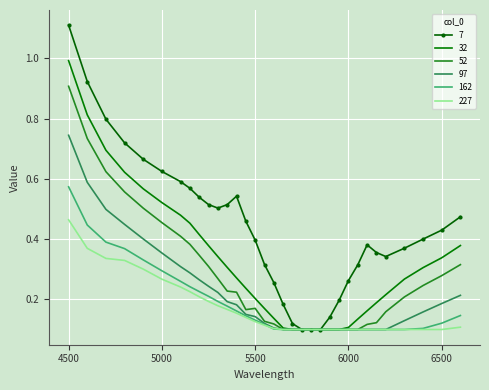

What are all the series names shown in the legend?

7, 32, 52, 97, 162, 227